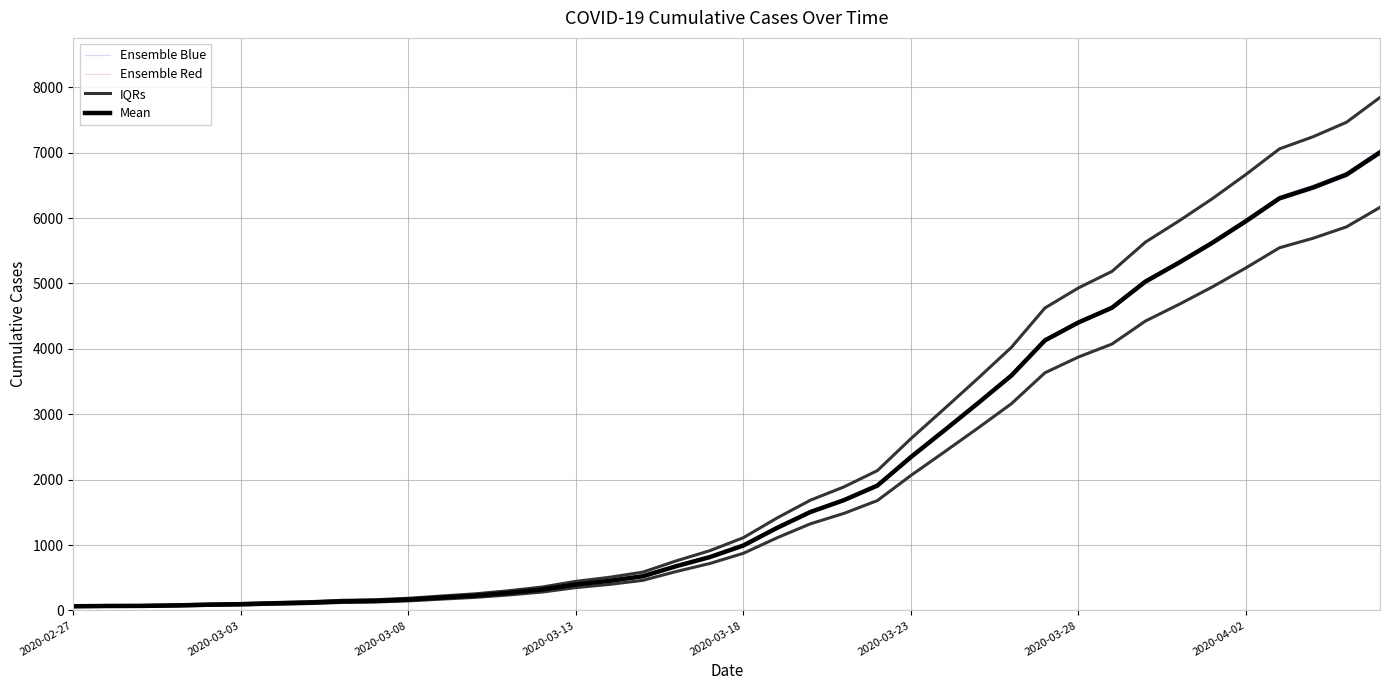

What are all the series names shown in the legend?

Ensemble Blue, Ensemble Red, IQRs, Mean